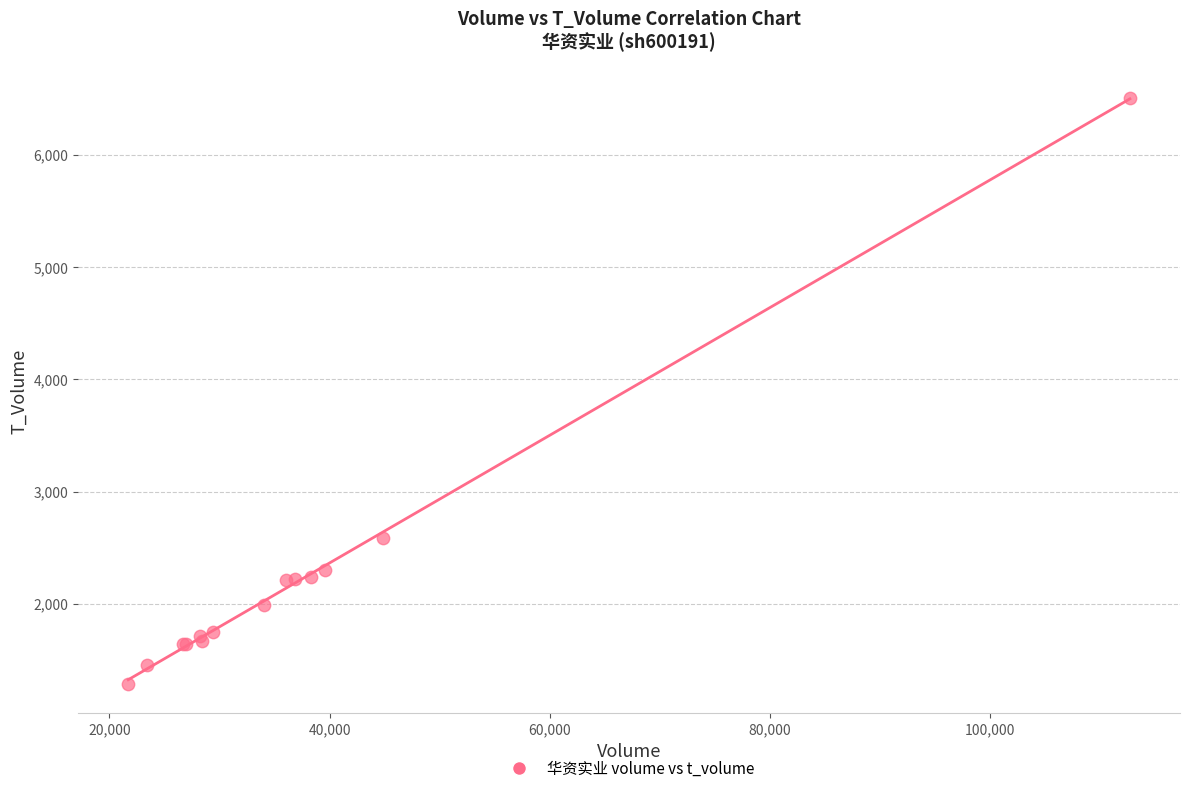

What Y value in the scatter plot is closest to 3897?

2588